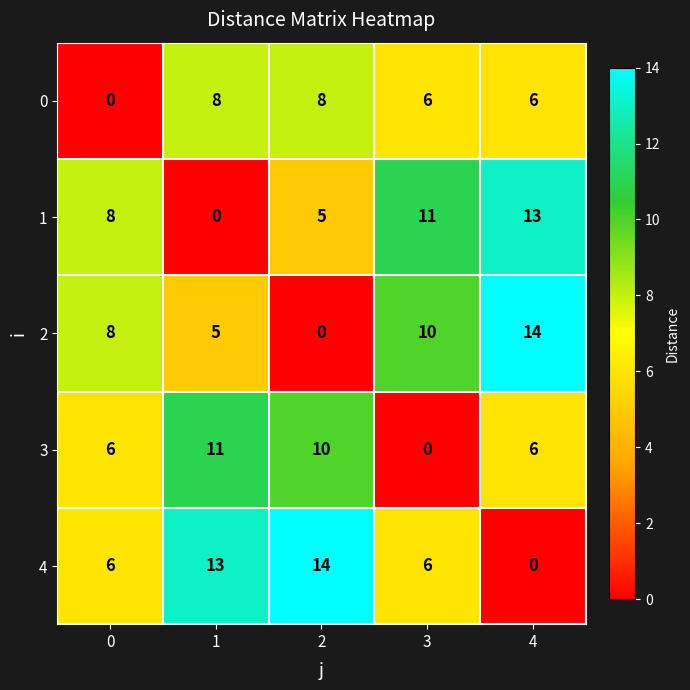

What is the sum of all 1 values?

37